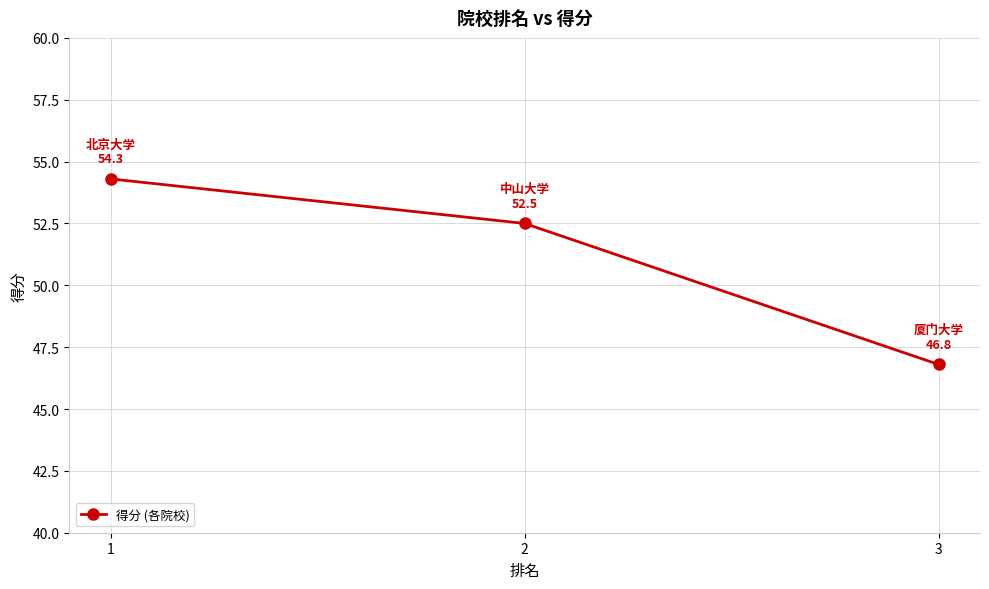

Is it true that the value at 2 is 17.9?

False